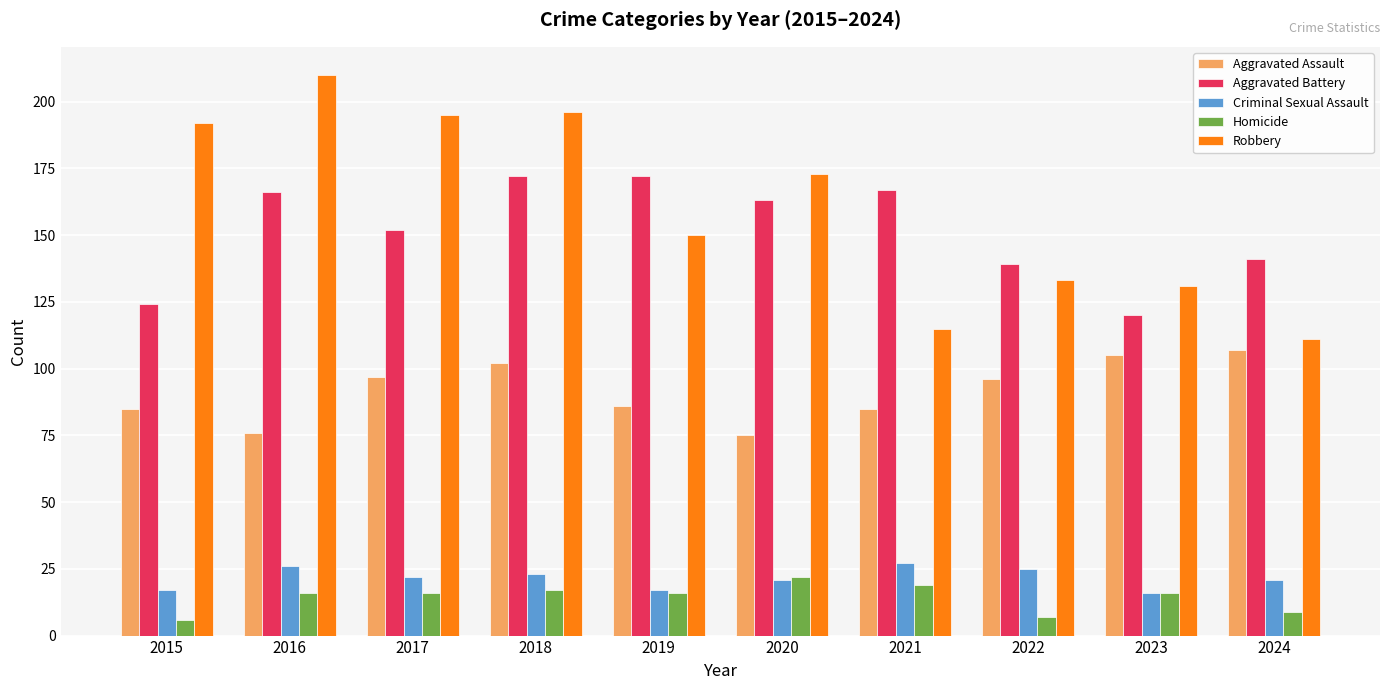

What is the difference between the Aggravated Assault values at 2018 and 2023?

3